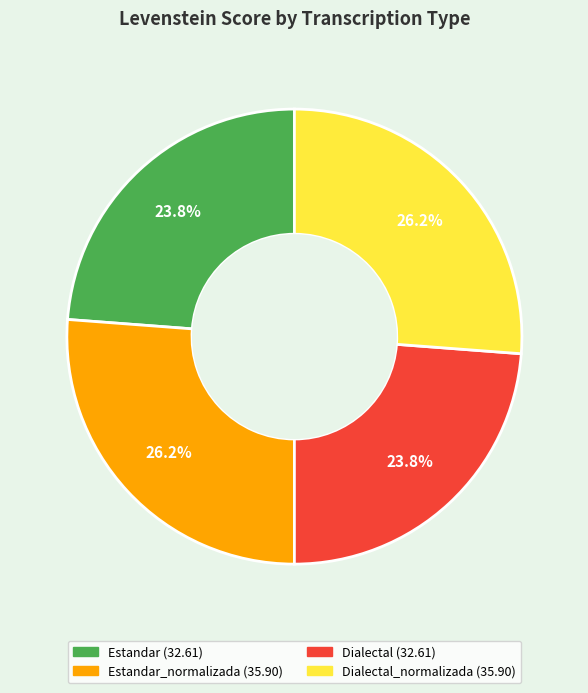

Does any single category account for the majority?

No